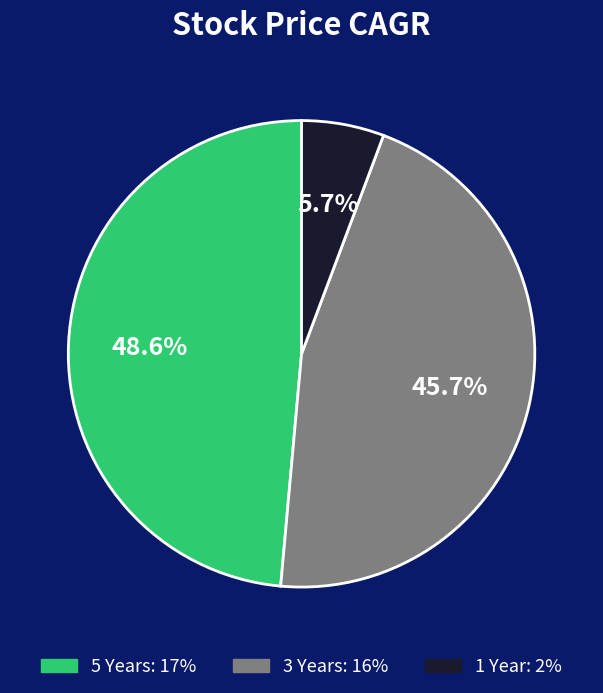

Rank the categories by value from highest to lowest.

5 Years, 3 Years, 1 Year